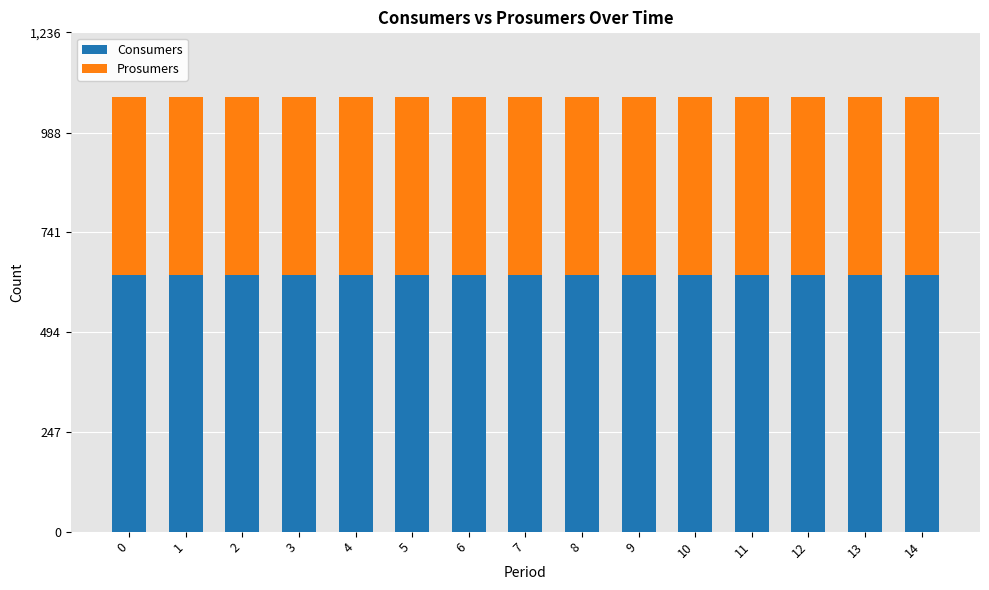

What is the maximum value for Consumers?

635